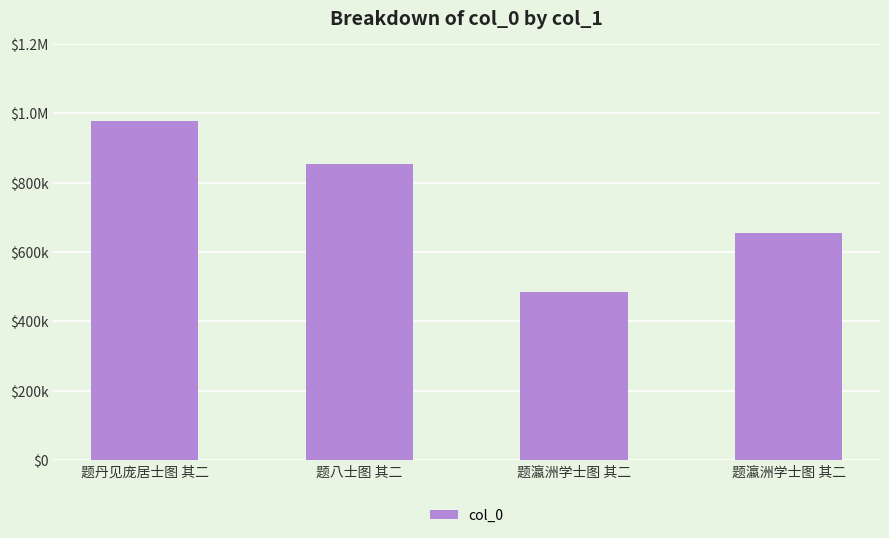

The chart shows a value of 976775 at 题丹见庞居士图 其二. True or false?

True